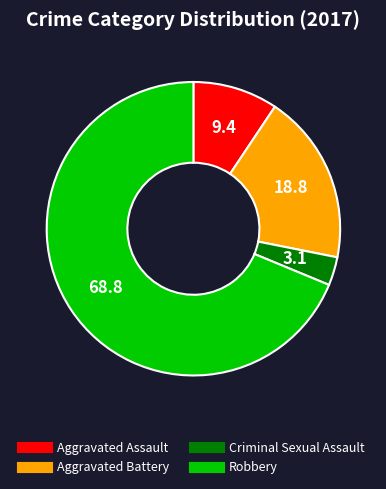

Is it true that Robbery is 69% of the pie?

True